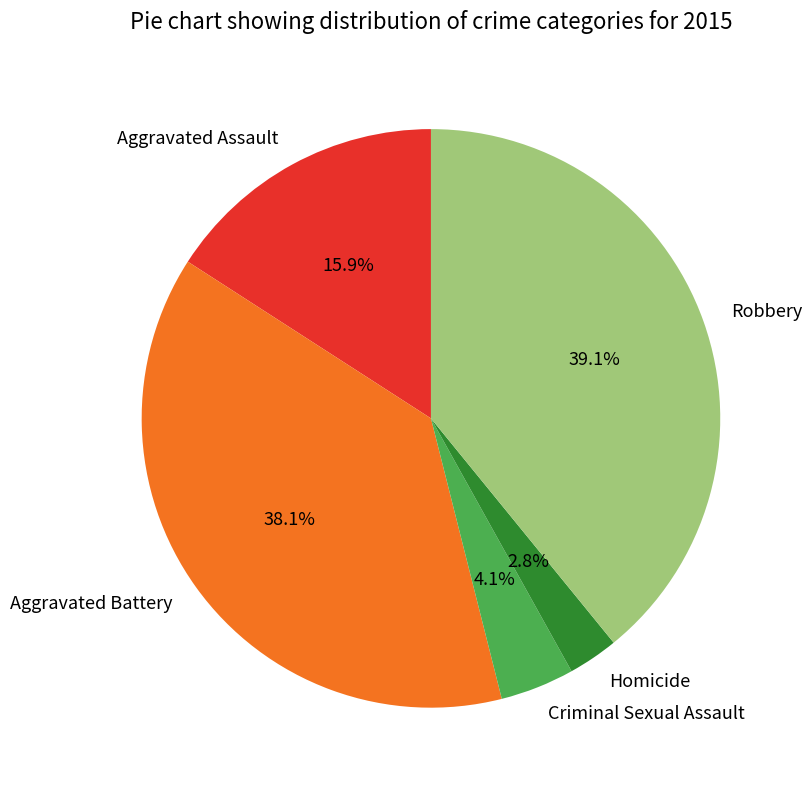

Is it true that Robbery is 28% of the pie?

False